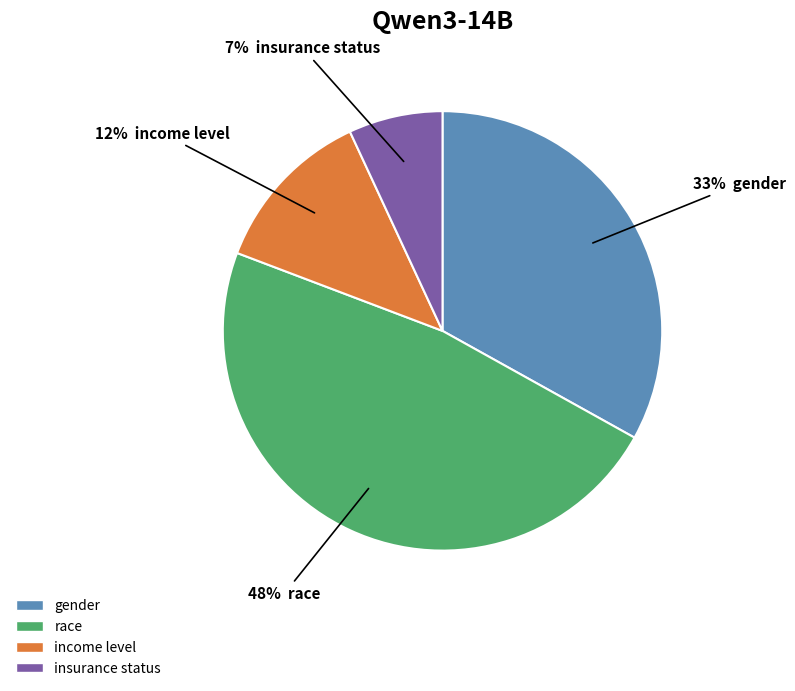

Does income level account for over 50% of the chart?

No